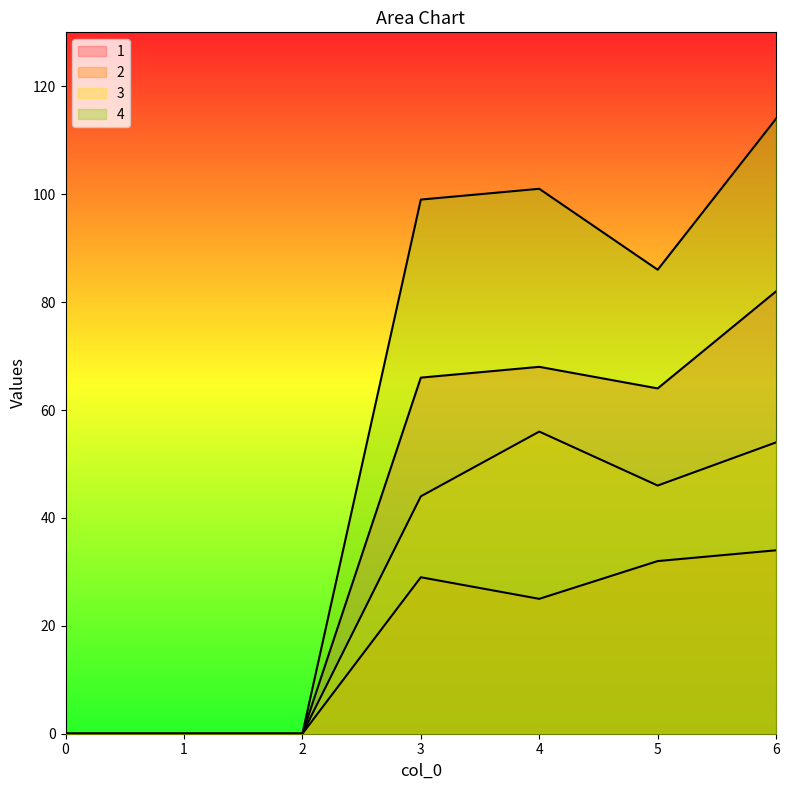

Reading left to right, transcribe all the data shown in this chart.

1: 0=0	1=0	2=0	3=66	4=68	5=64	6=82
2: 0=0	1=0	2=0	3=29	4=25	5=32	6=34
3: 0=0	1=0	2=0	3=44	4=56	5=46	6=54
4: 0=0	1=0	2=0	3=99	4=101	5=86	6=114